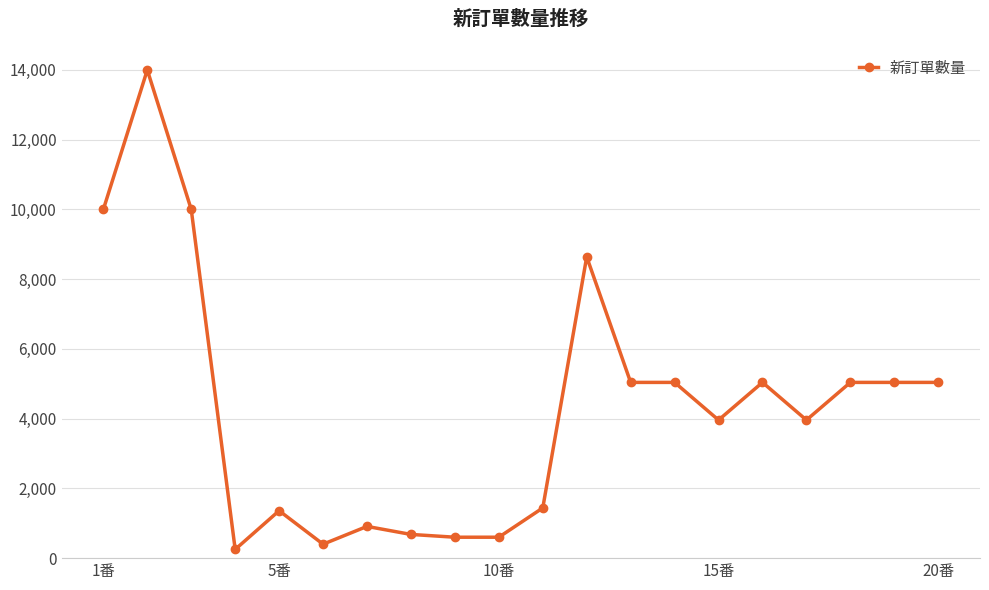

Does the chart display data point markers on the line(s)?

Yes